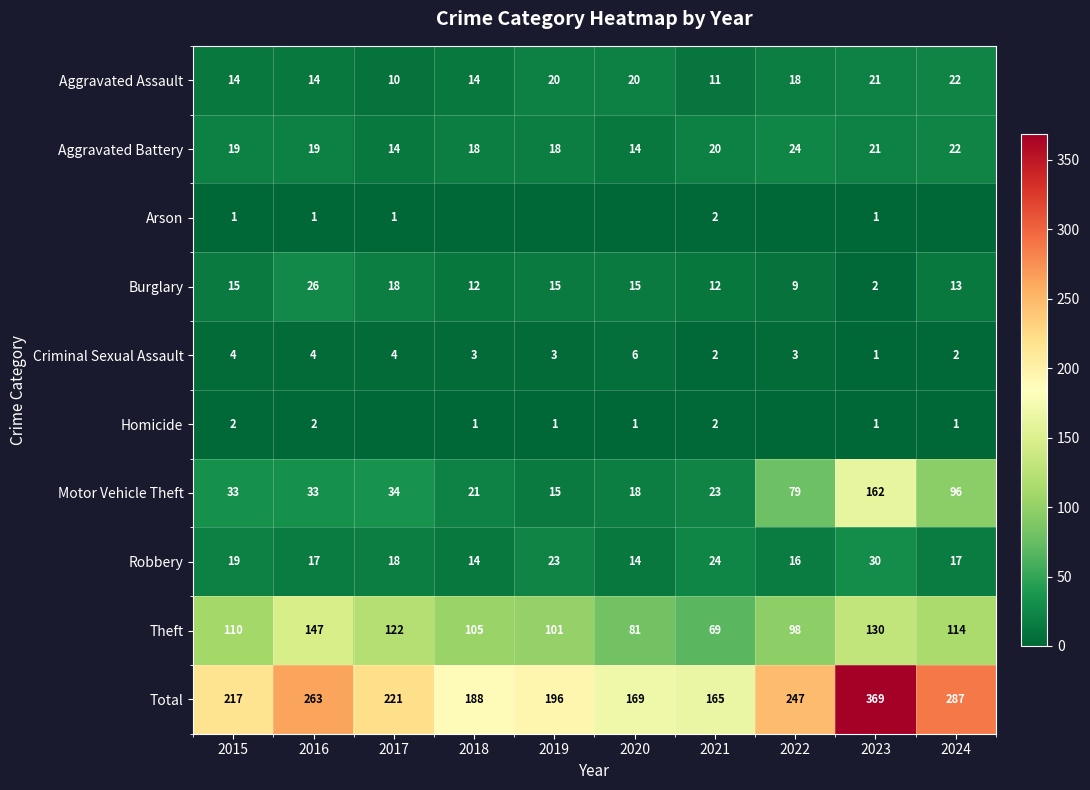

The Total series shows 247 at 2022. True or false?

True